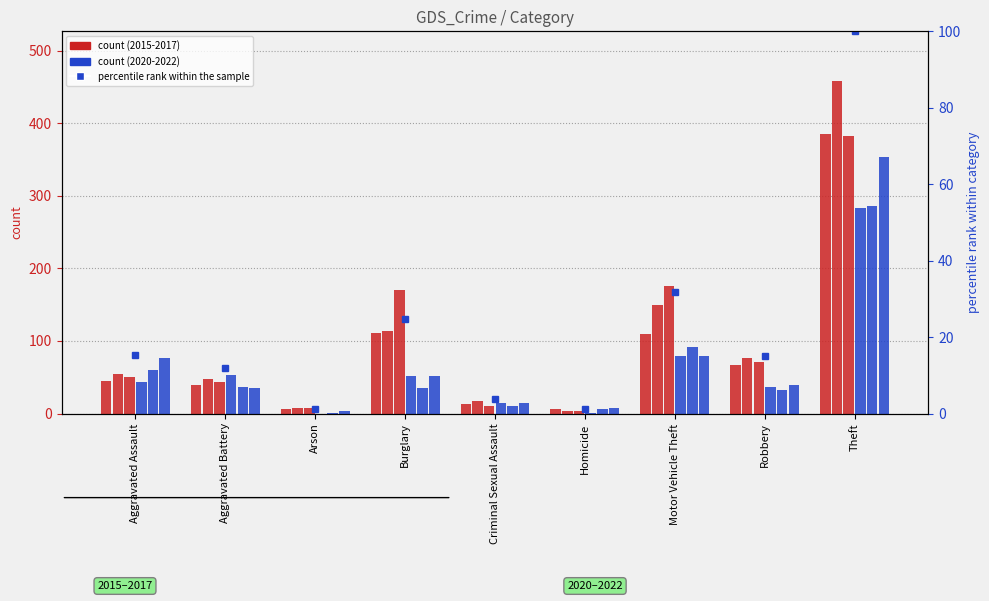

What is the label of the 2nd bar from the left?

Aggravated Battery